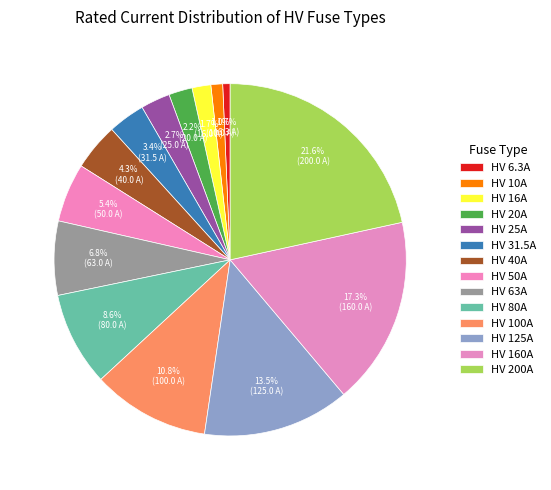

Rank the categories by value from highest to lowest.

HV 200A, HV 160A, HV 125A, HV 100A, HV 80A, HV 63A, HV 50A, HV 40A, HV 31.5A, HV 25A, HV 20A, HV 16A, HV 10A, HV 6.3A